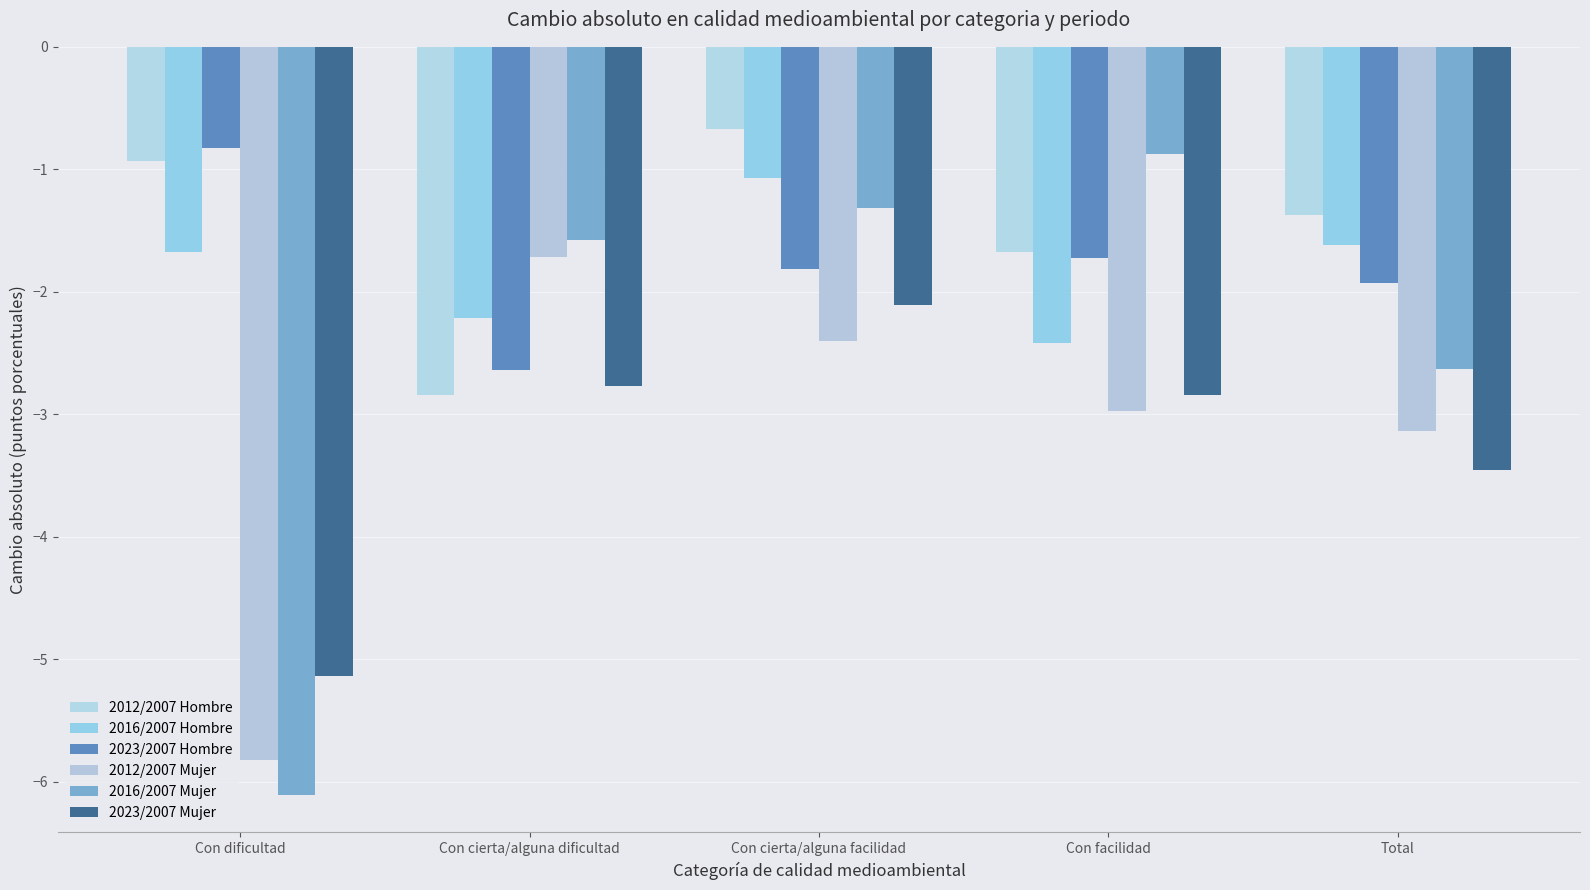

Reading right to left, what are all the values shown in this chart?

2012/2007 Hombre: Total=-1.4	Con facilidad=-1.7	Con cierta/alguna facilidad=-0.7	Con cierta/alguna dificultad=-2.8	Con dificultad=-0.9
2016/2007 Hombre: Total=-1.6	Con facilidad=-2.4	Con cierta/alguna facilidad=-1.1	Con cierta/alguna dificultad=-2.2	Con dificultad=-1.7
2023/2007 Hombre: Total=-1.9	Con facilidad=-1.7	Con cierta/alguna facilidad=-1.8	Con cierta/alguna dificultad=-2.6	Con dificultad=-0.8
2012/2007 Mujer: Total=-3.1	Con facilidad=-3.0	Con cierta/alguna facilidad=-2.4	Con cierta/alguna dificultad=-1.7	Con dificultad=-5.8
2016/2007 Mujer: Total=-2.6	Con facilidad=-0.9	Con cierta/alguna facilidad=-1.3	Con cierta/alguna dificultad=-1.6	Con dificultad=-6.1
2023/2007 Mujer: Total=-3.5	Con facilidad=-2.8	Con cierta/alguna facilidad=-2.1	Con cierta/alguna dificultad=-2.8	Con dificultad=-5.1